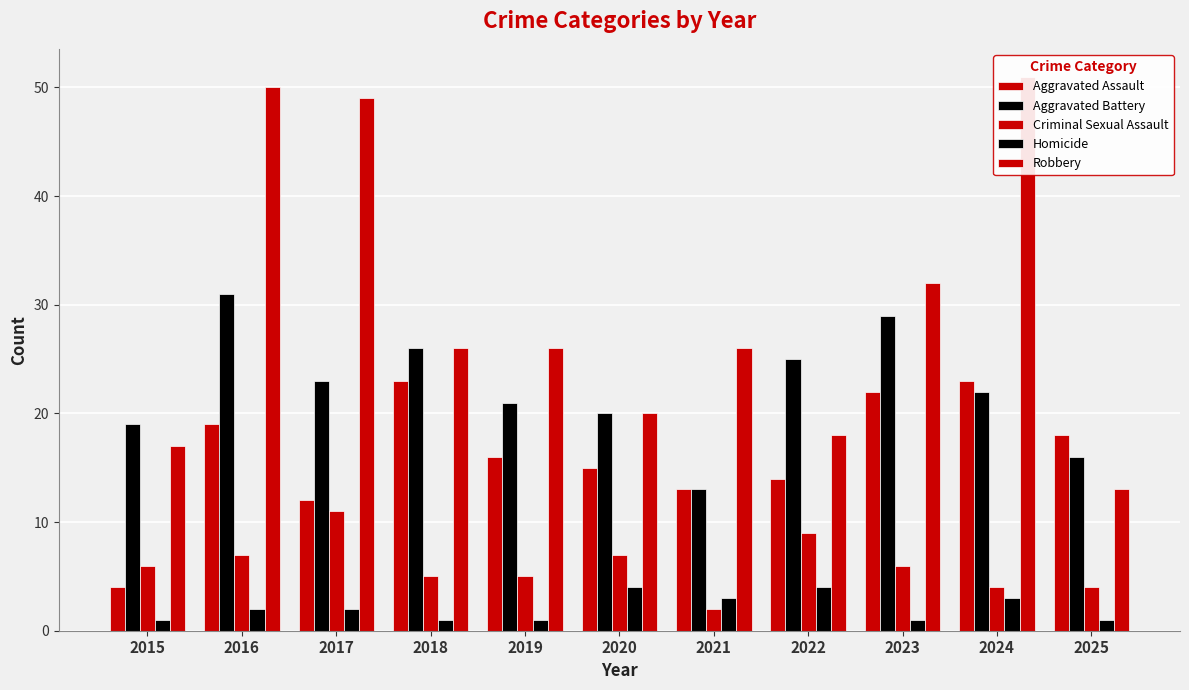

The value of Aggravated Battery at 2016 is 9. True or false?

False